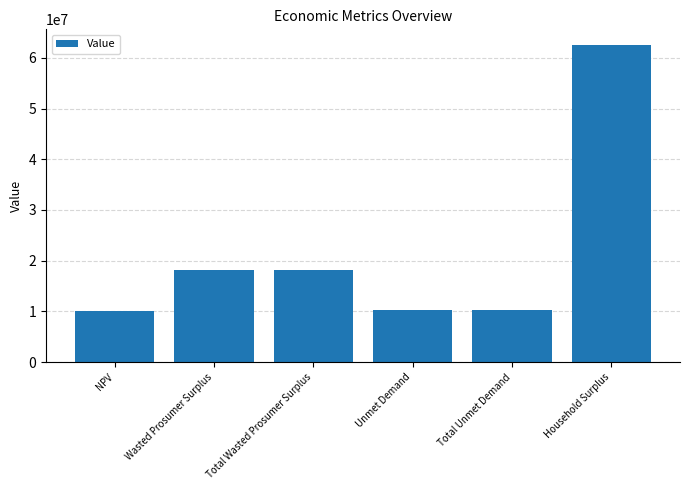

What is the maximum value shown in the chart?

62505132.0